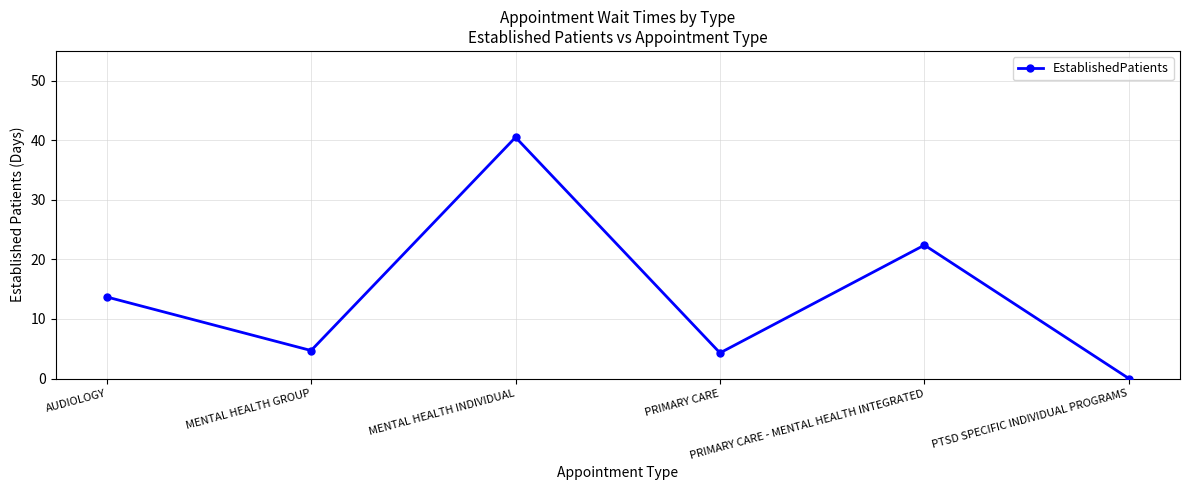

Between PTSD SPECIFIC INDIVIDUAL PROGRAMS and PRIMARY CARE, which is larger?

PRIMARY CARE